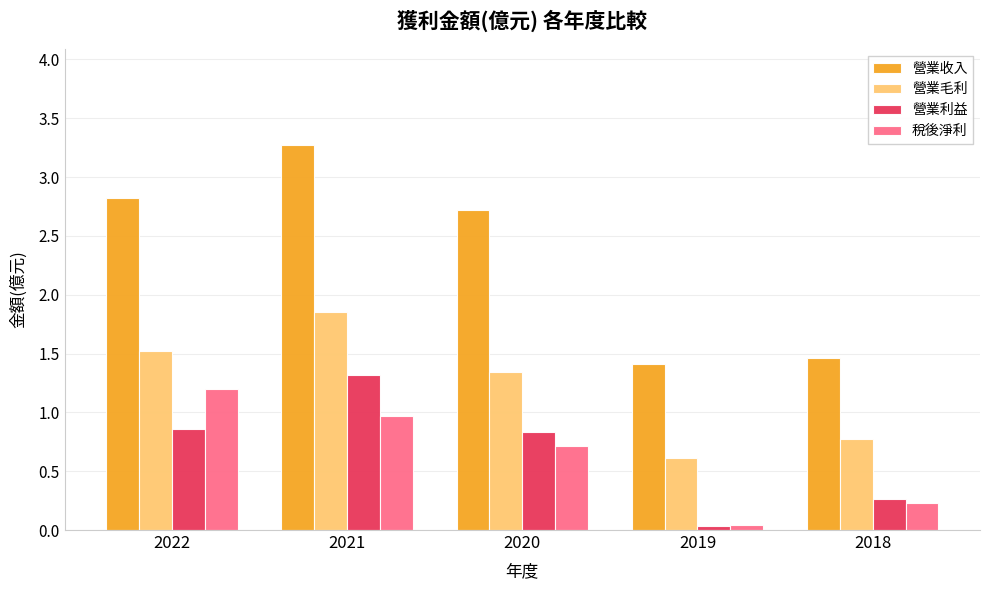

Which series has the widest spread of values?

營業收入